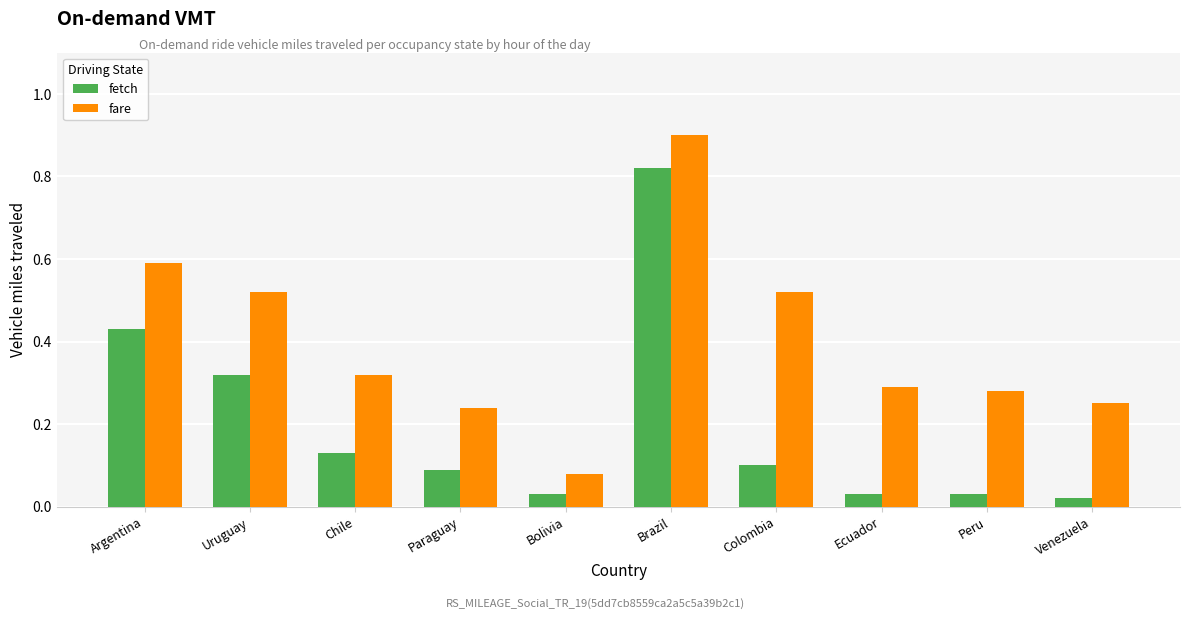

Rank the series at Argentina from highest to lowest value.

fare, fetch